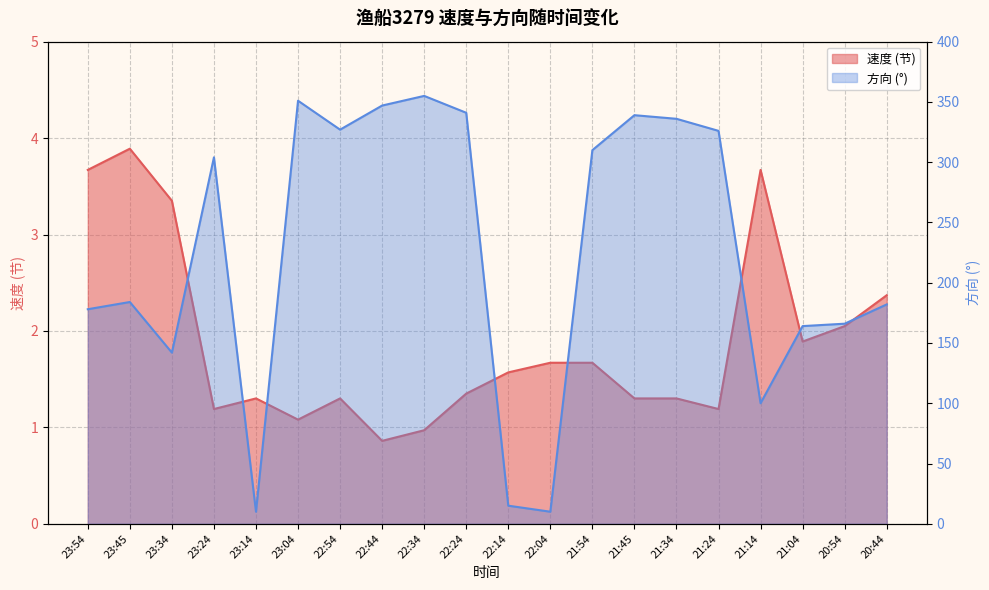

What is the maximum value for 速度?

3.9